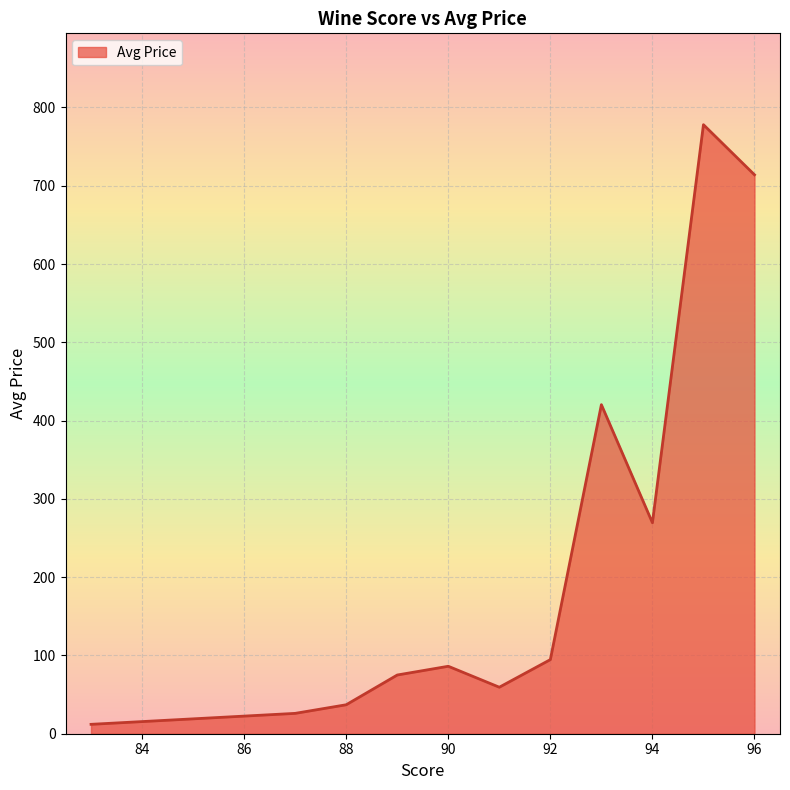

What is the maximum value shown in the chart?

778.0